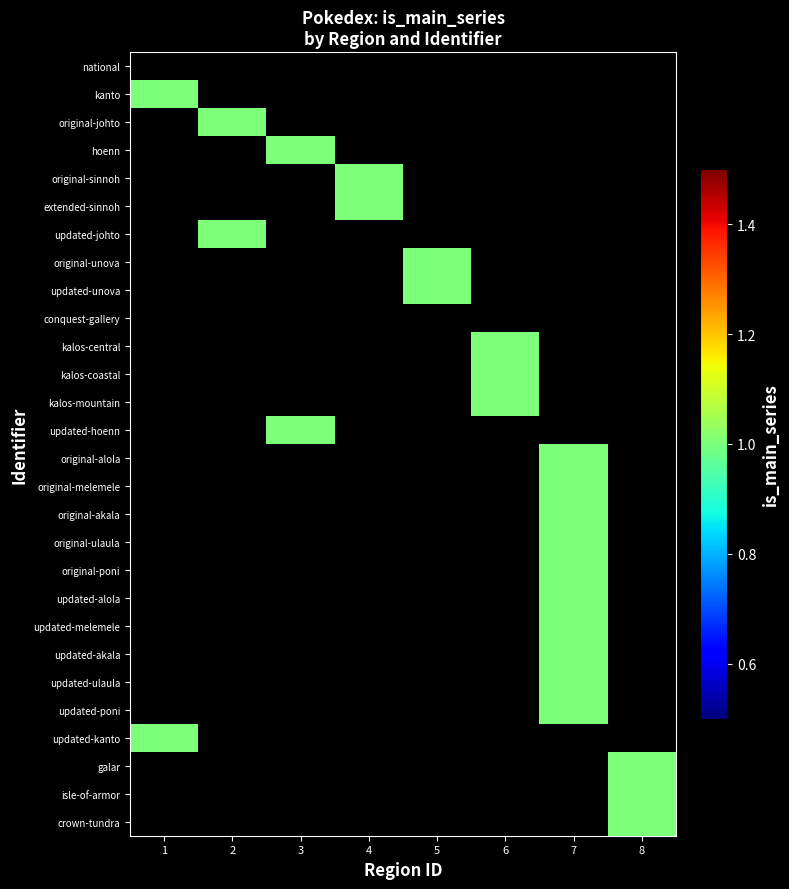

How many values in kalos-central are above zero?

1